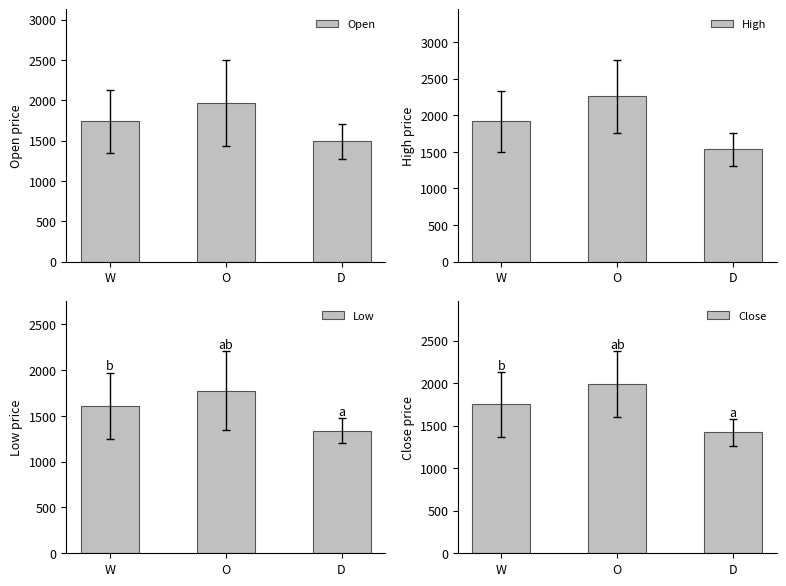

What value does the High series have at W?

1919.6